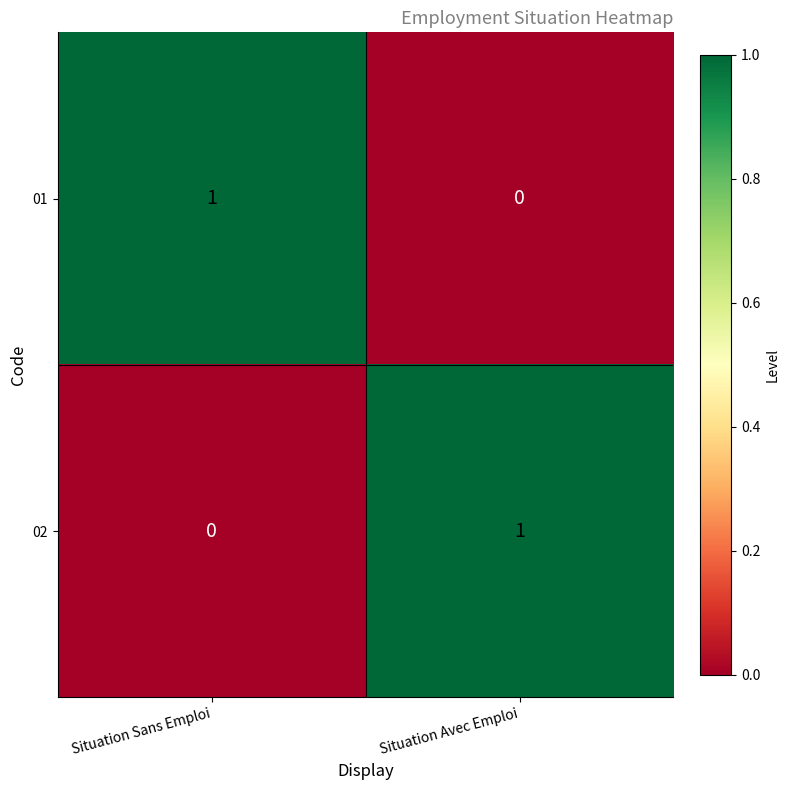

Where is 02 nearest to the value 0?

Situation Sans Emploi